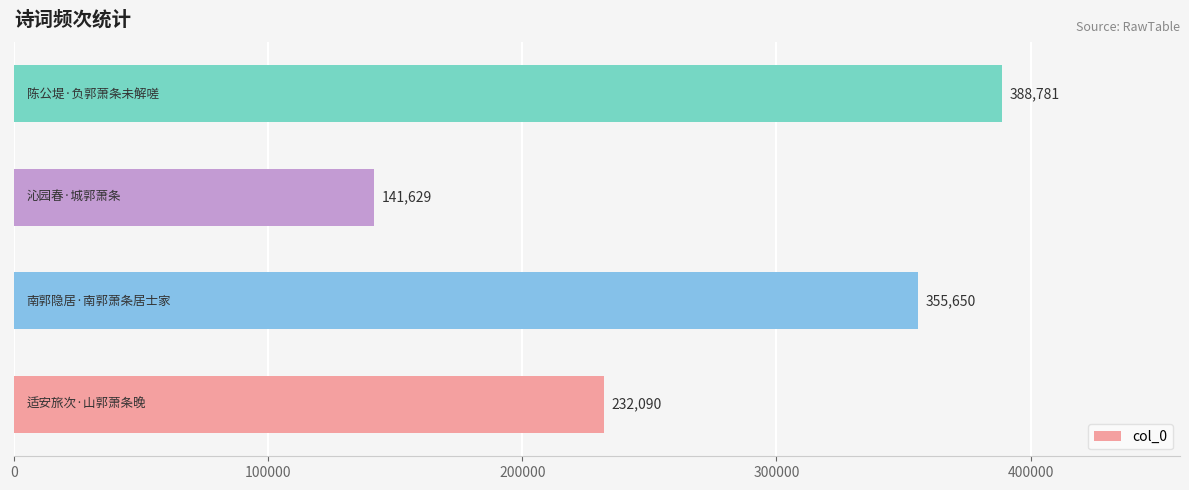

Reading bottom to top, transcribe all the data shown in this chart.

232090	355650	141629	388781